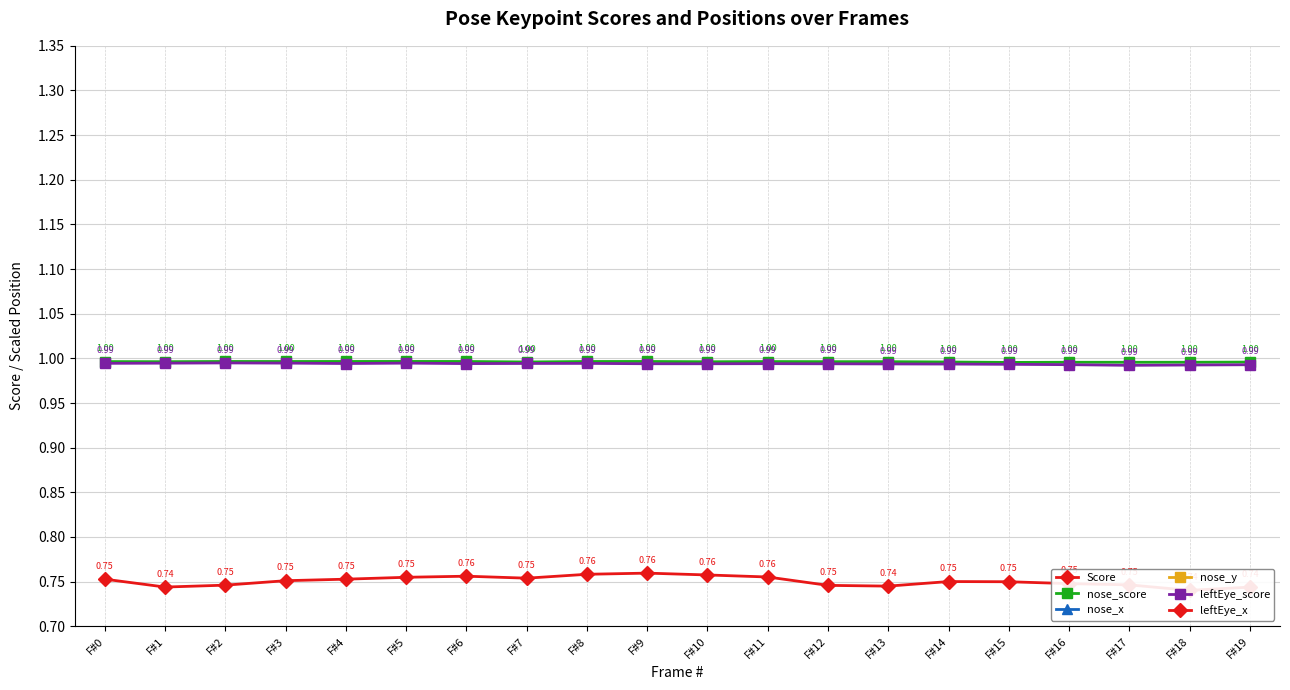

Rank the series by their maximum value, from highest to lowest.

leftEye_x, nose_x, nose_y, nose_score, leftEye_score, Score